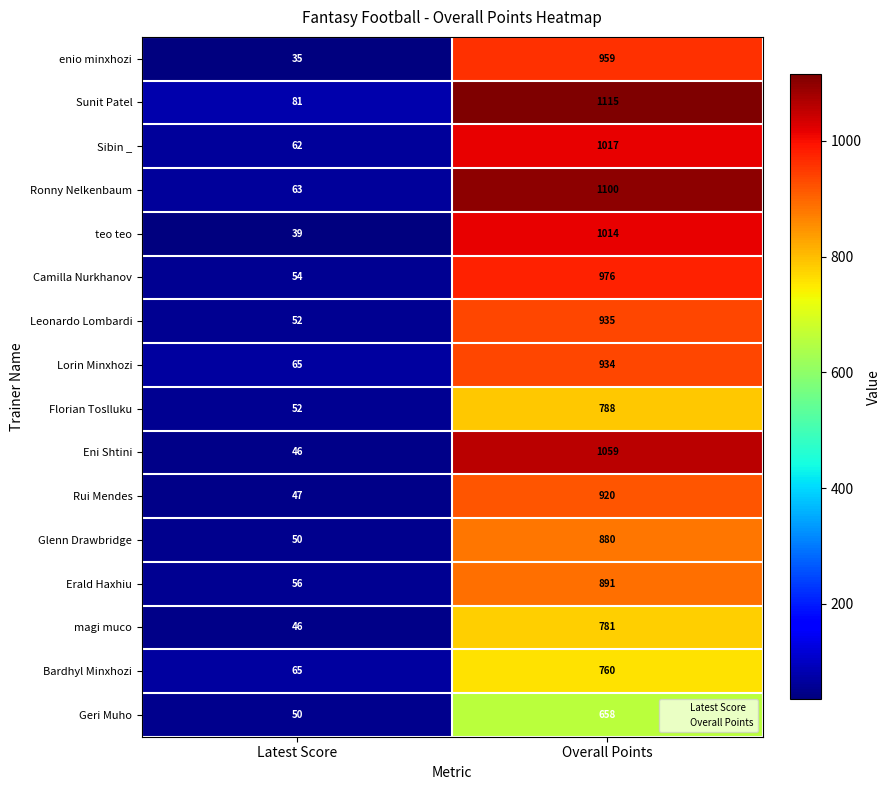

Which series has the widest spread of values?

Ronny Nelkenbaum